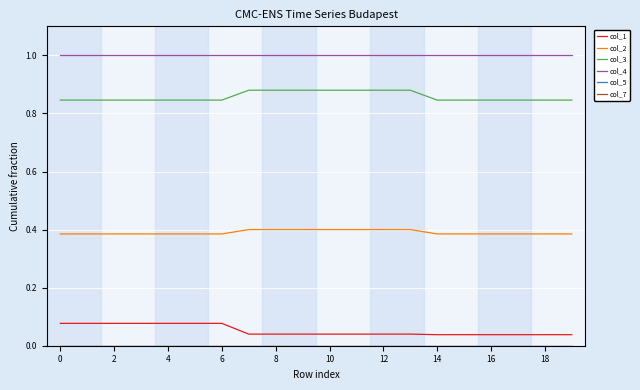

Does the chart have visible grid lines?

Yes